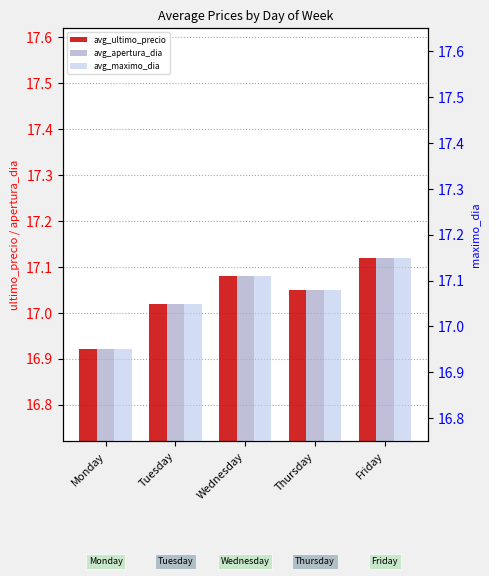

Does the chart contain any negative values?

No